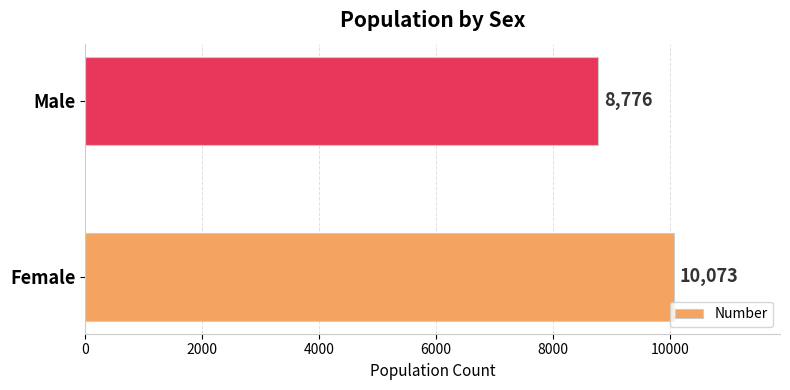

Rank the categories by value from highest to lowest.

Female, Male